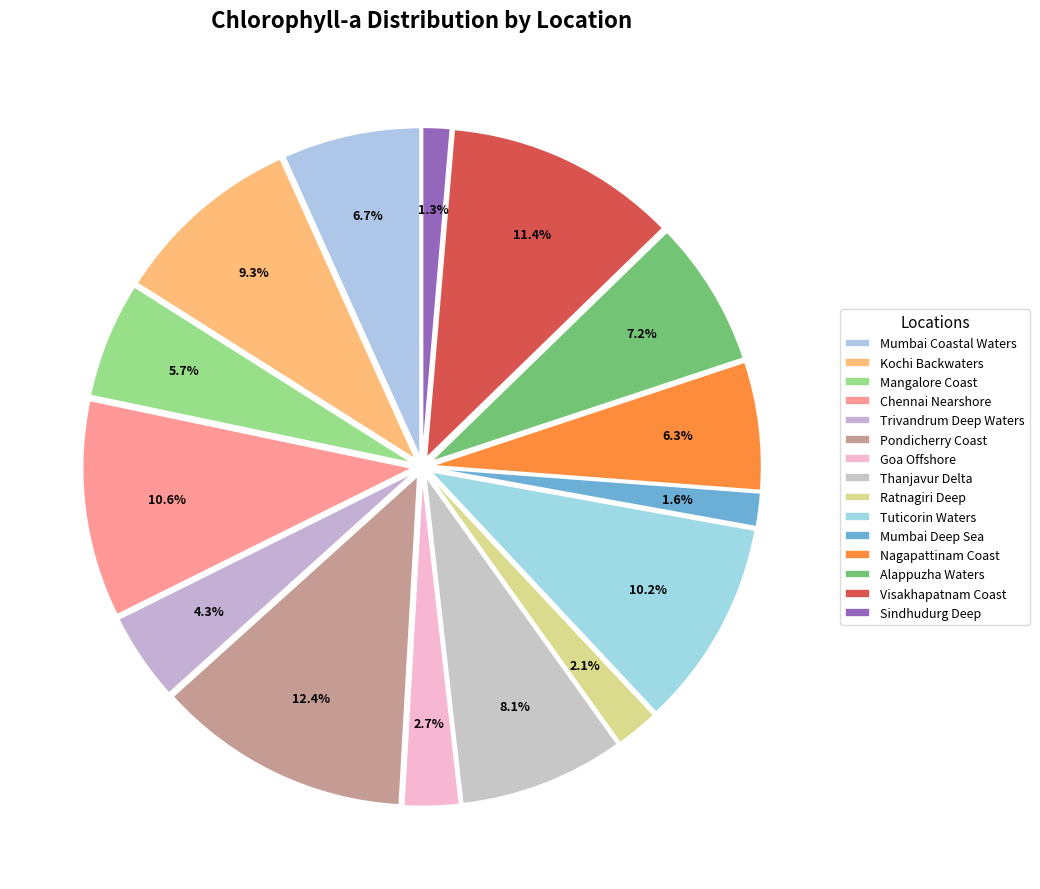

How many slices are in this pie chart?

15